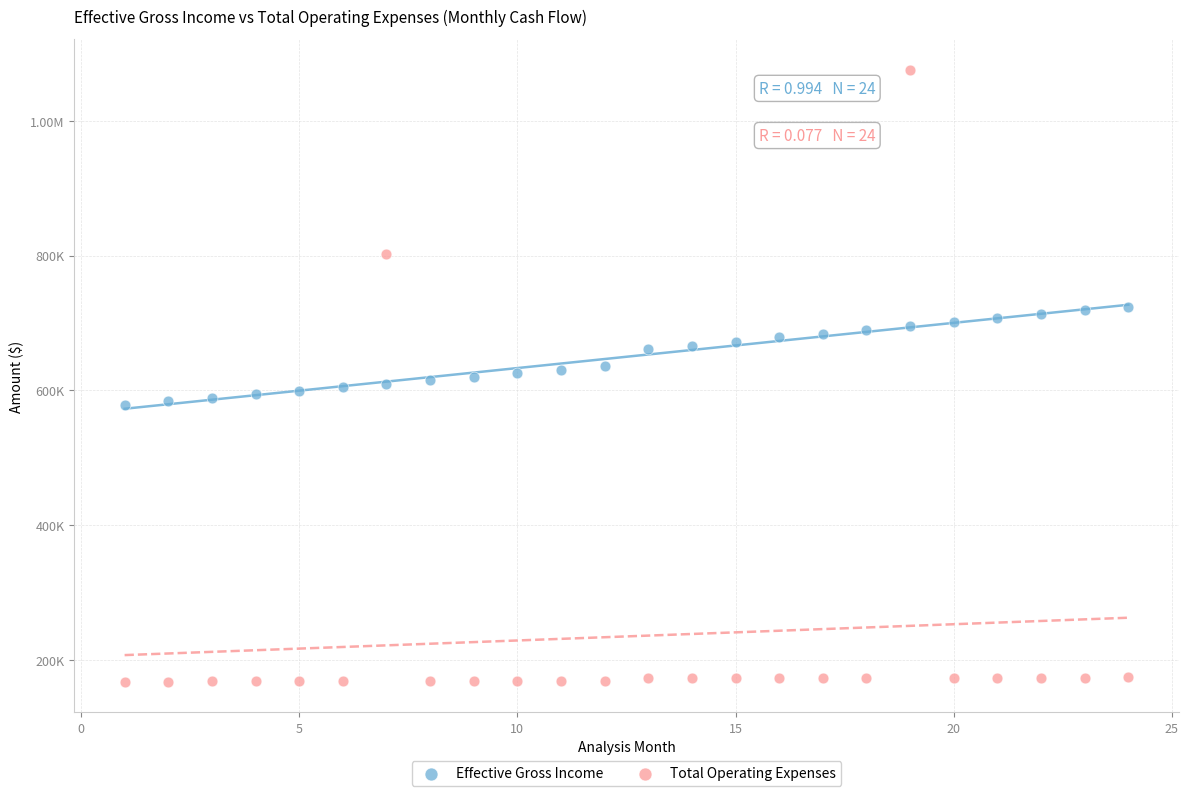

What are all the series names shown in the legend?

Effective Gross Income, Total Operating Expenses